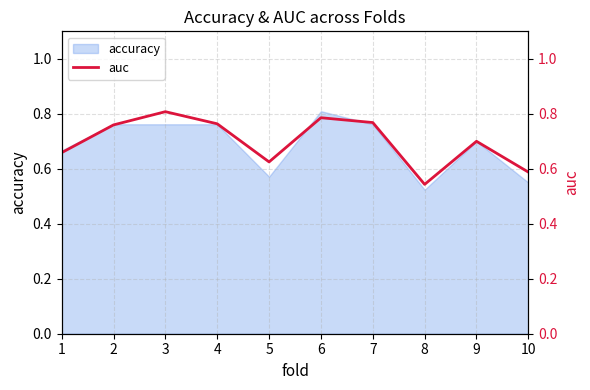

Which label corresponds to the largest value in the chart?

3